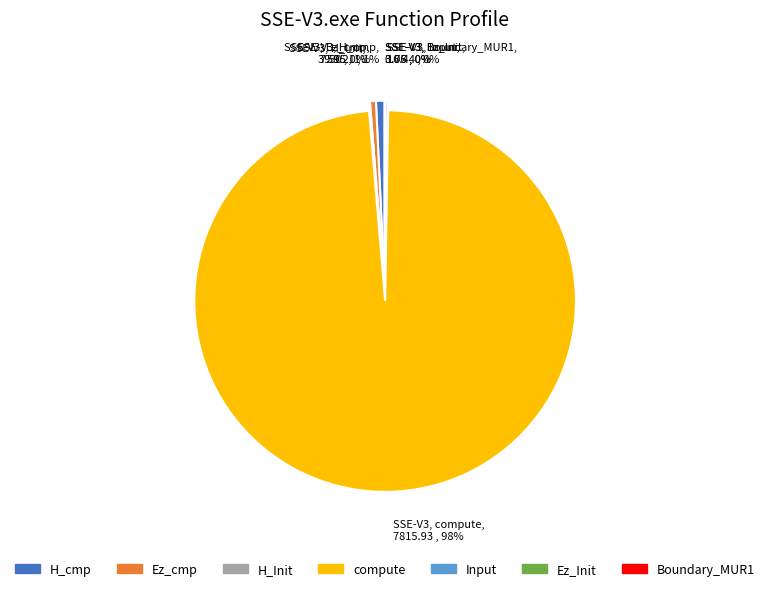

To the nearest percent, what percentage of the pie is compute?

98%